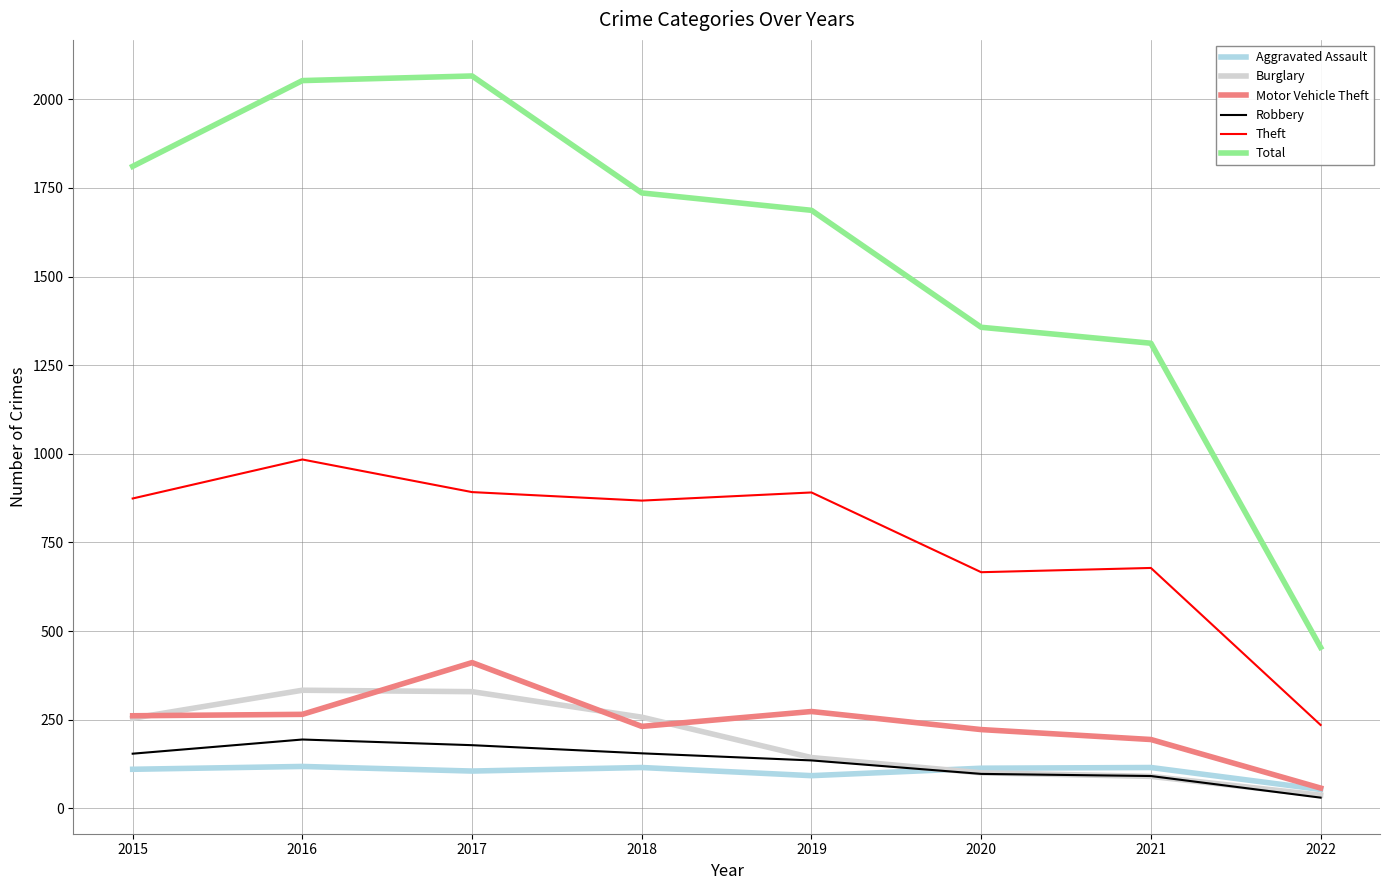

Which series has the largest total across all categories?

Total